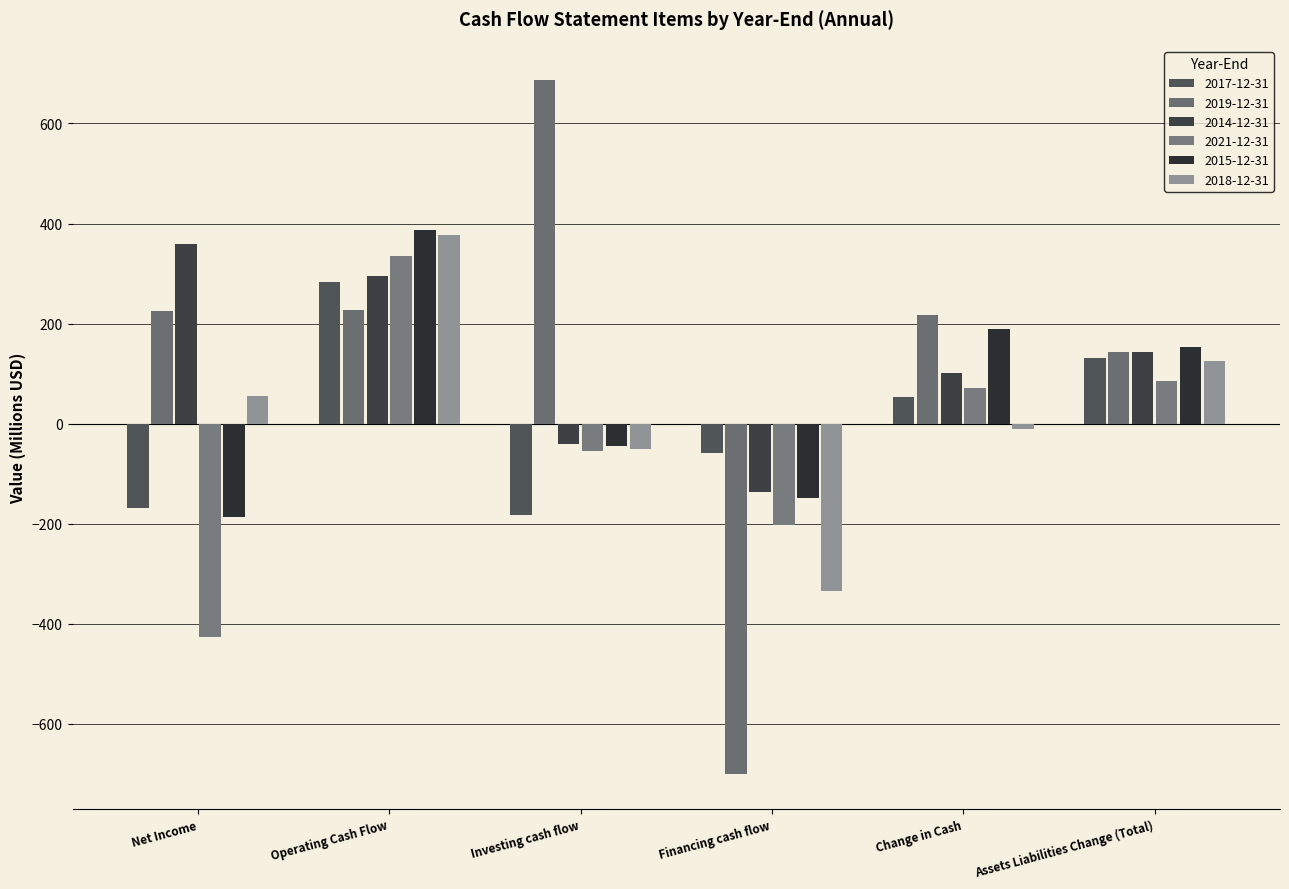

Which has a higher value, Operating Cash Flow or Investing cash flow?

Operating Cash Flow